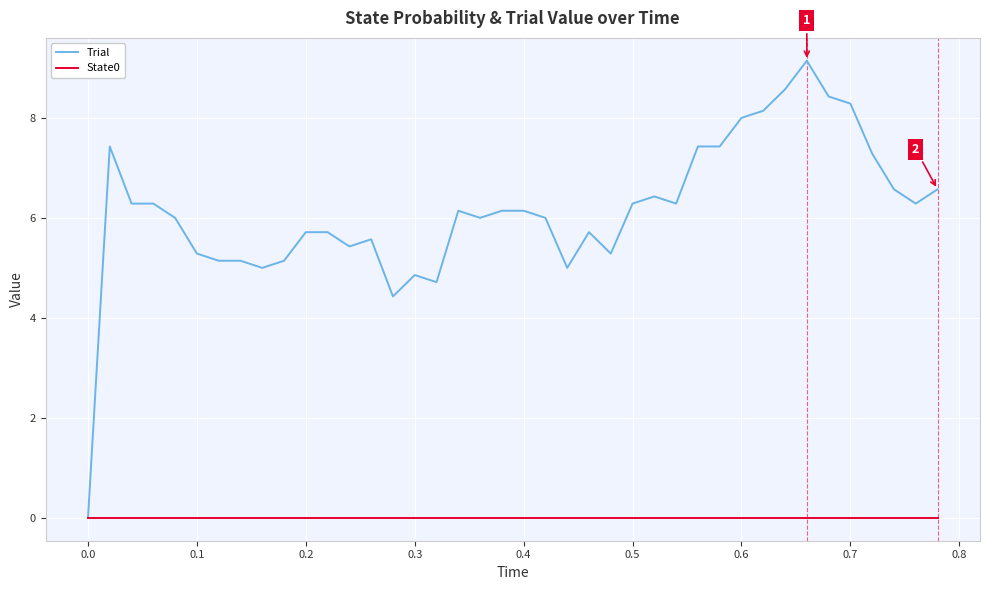

List the series in order of their peak value, highest first.

Trial, State0